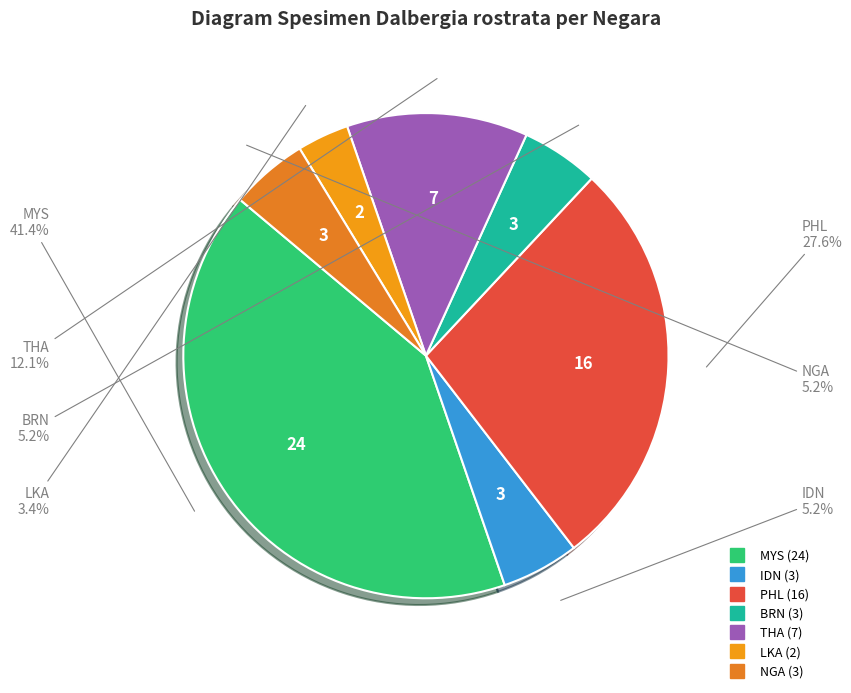

To the nearest percent, what is the average slice percentage?

14%